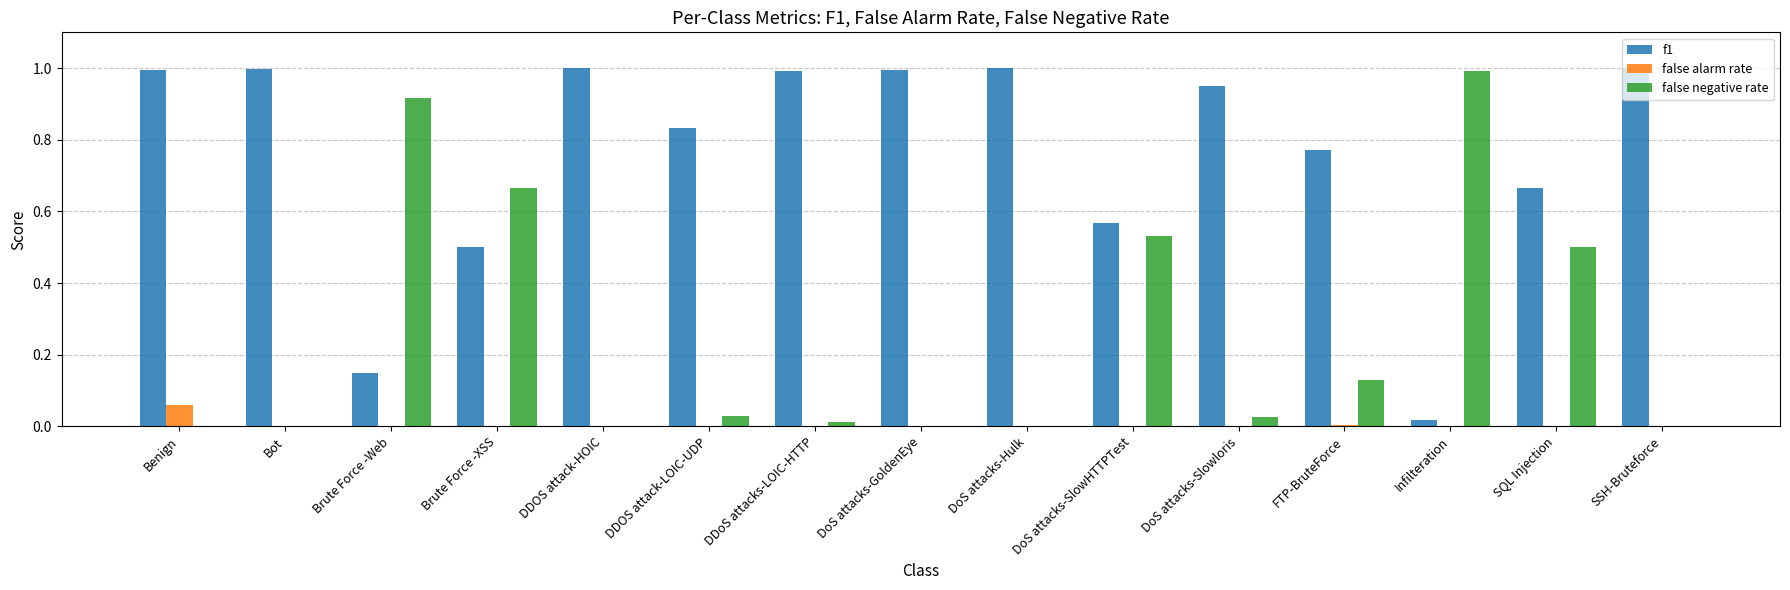

True or false: false alarm rate has a value of 0.0 at FTP-BruteForce.

True